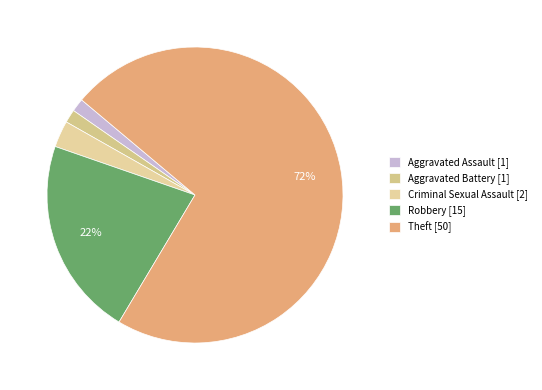

Is it true that Theft is 72% of the pie?

True